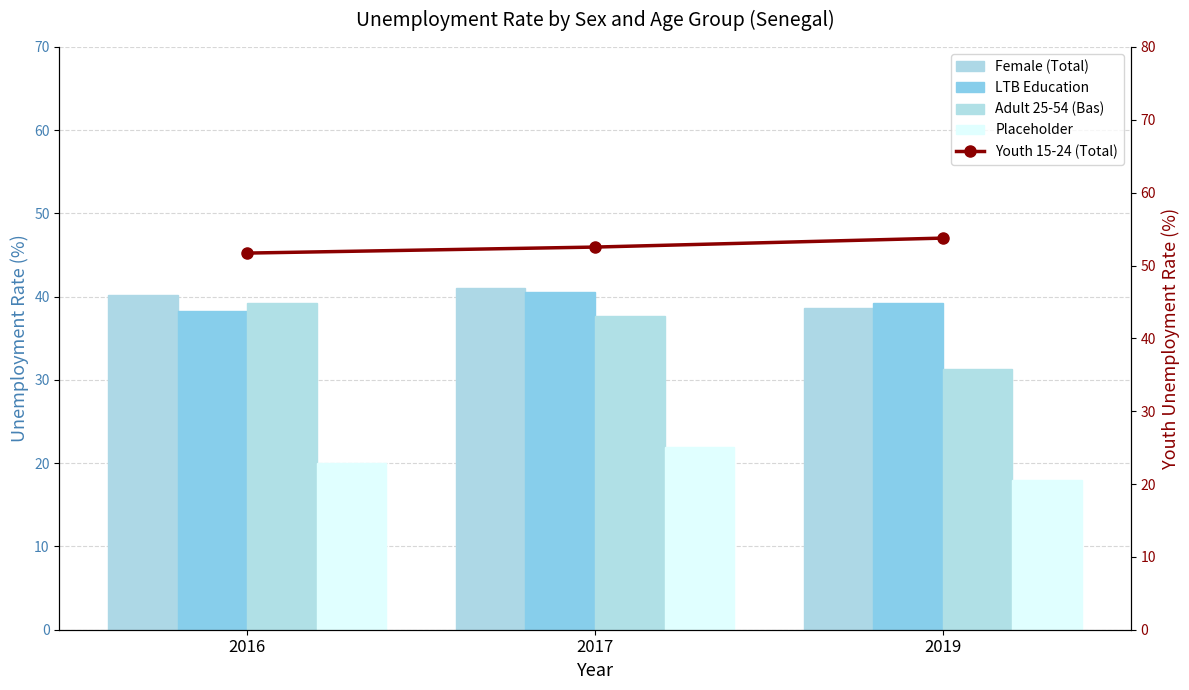

Is the value of Adult 25-54 (Bas) at 2017 greater than the value of Placeholder at 2016?

Yes